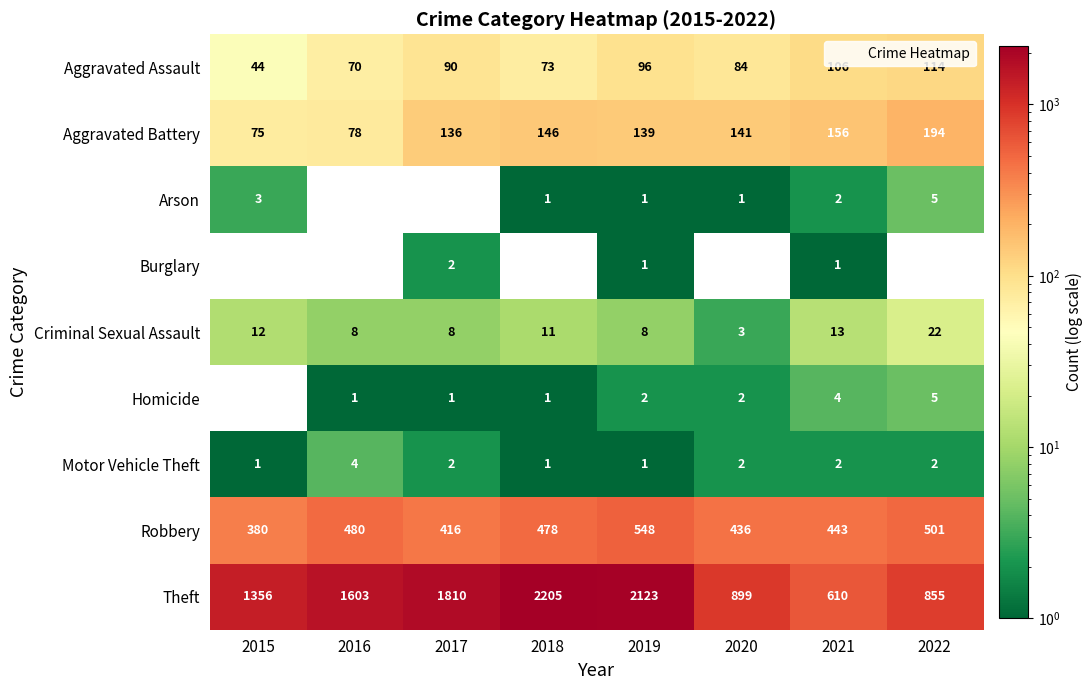

What is the sum of the Theft values at 2020 and 2018?

3104